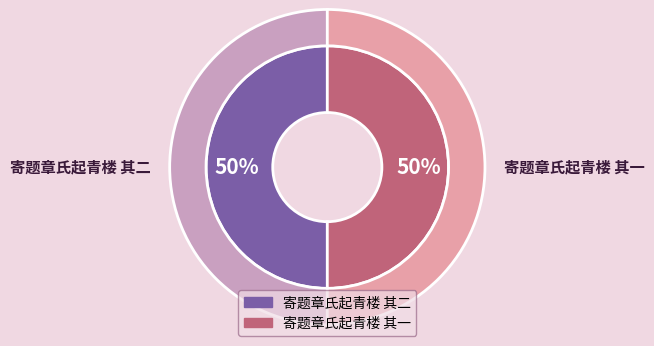

Which category has the smallest portion of the pie?

寄题章氏起青楼 其一